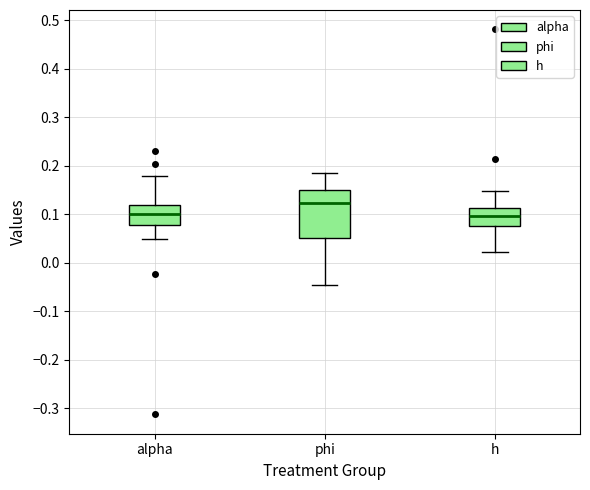

Where is the lower edge of the box for phi on the y-axis? The values are not printed on the chart, so give them approximately, as read against the axis.

0.05